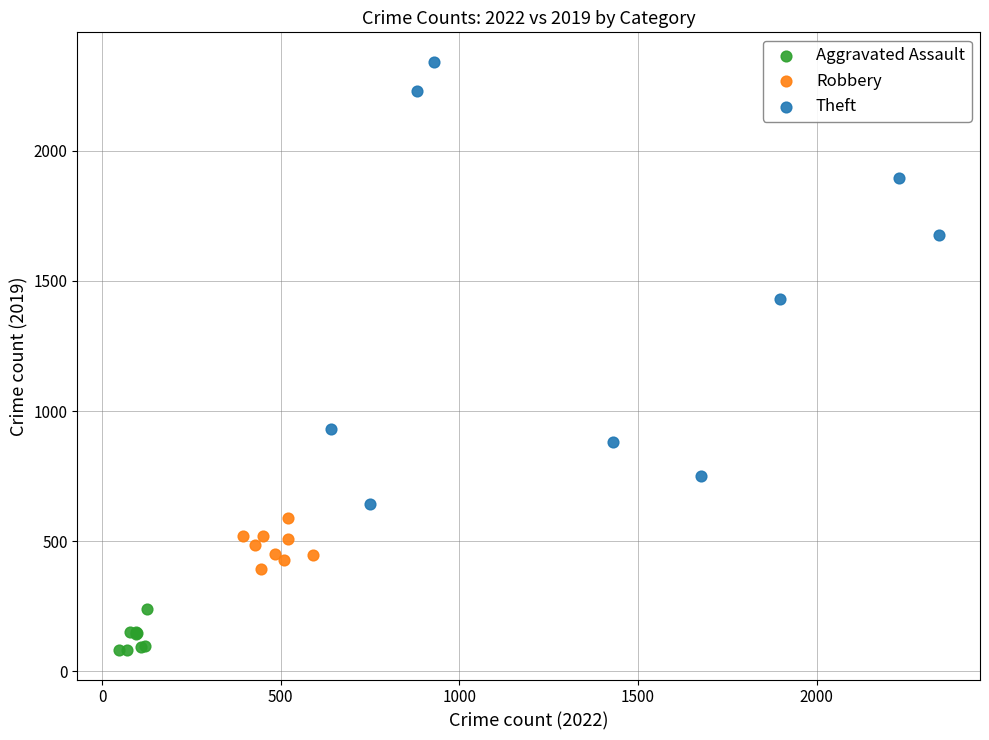

What are all the series names shown in the legend?

Aggravated Assault, Robbery, Theft